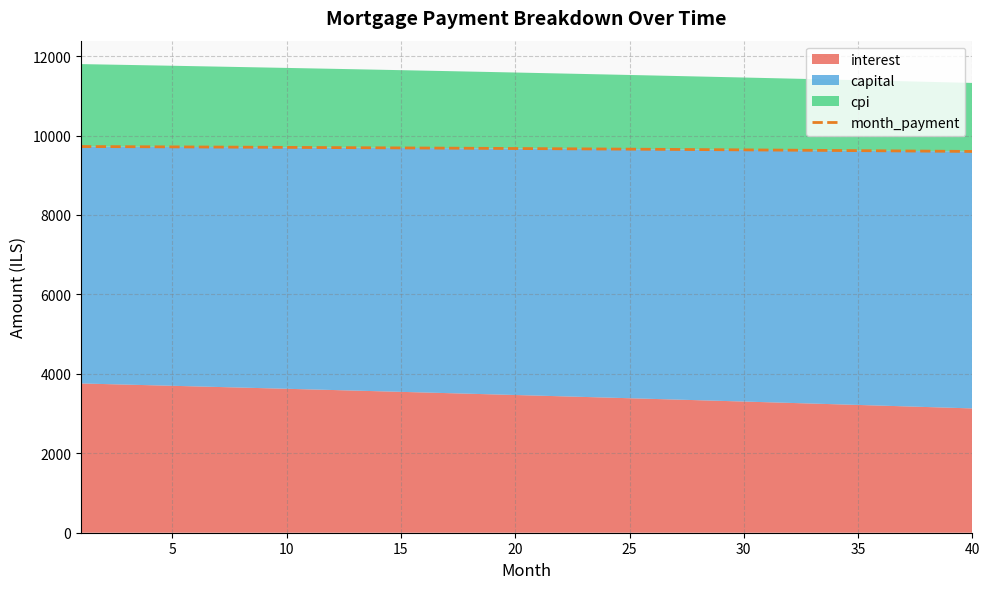

What is the lowest value of the month_payment series?

9598.5